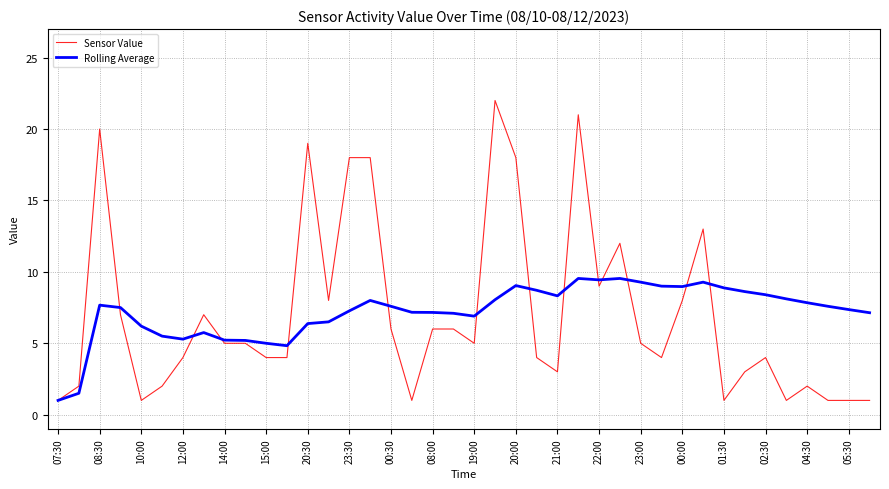

List the series in order of their peak value, lowest first.

Rolling Average, Sensor Value